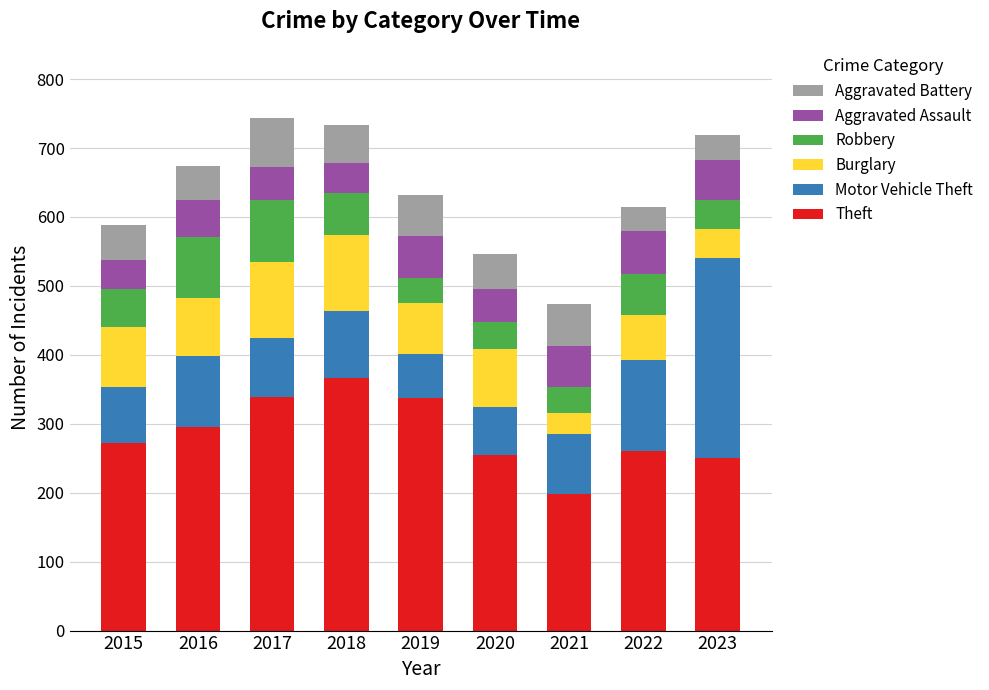

True or false: Theft has a value of 506 at 2018.

False